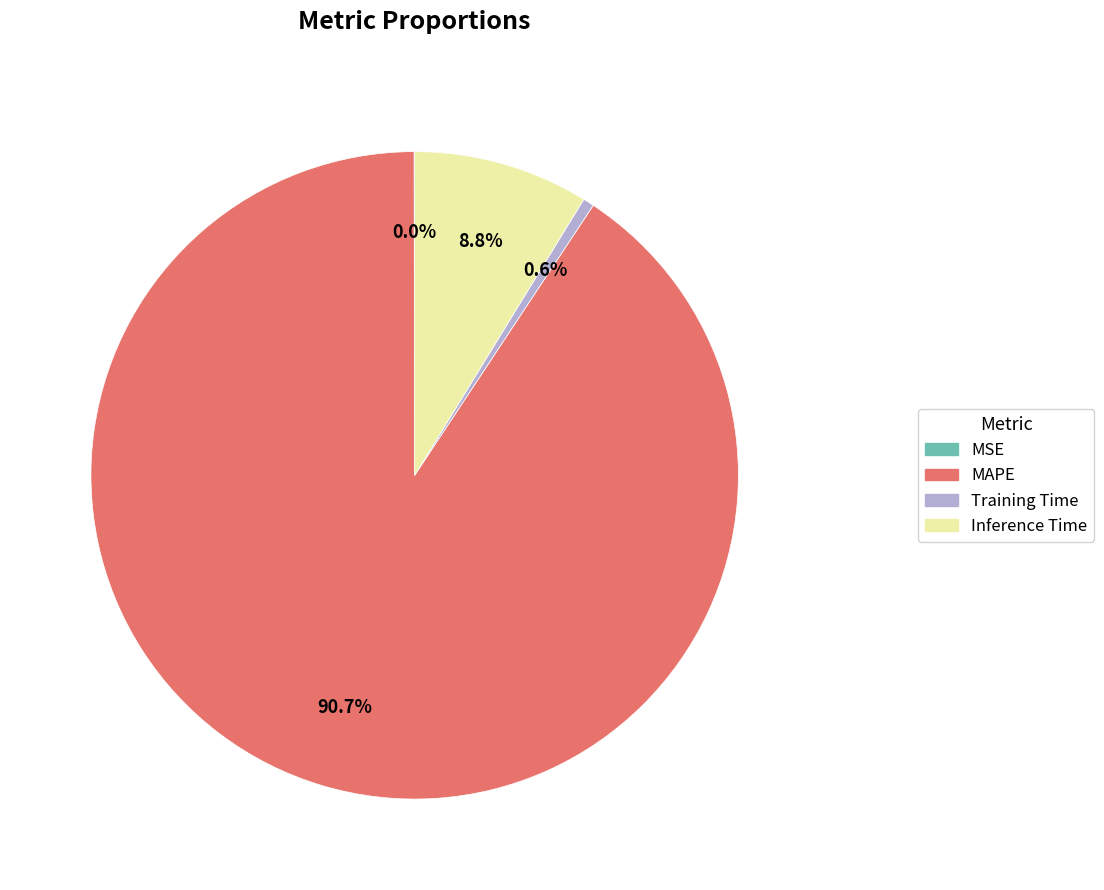

Is the sum of Inference Time and Training Time greater than half?

No